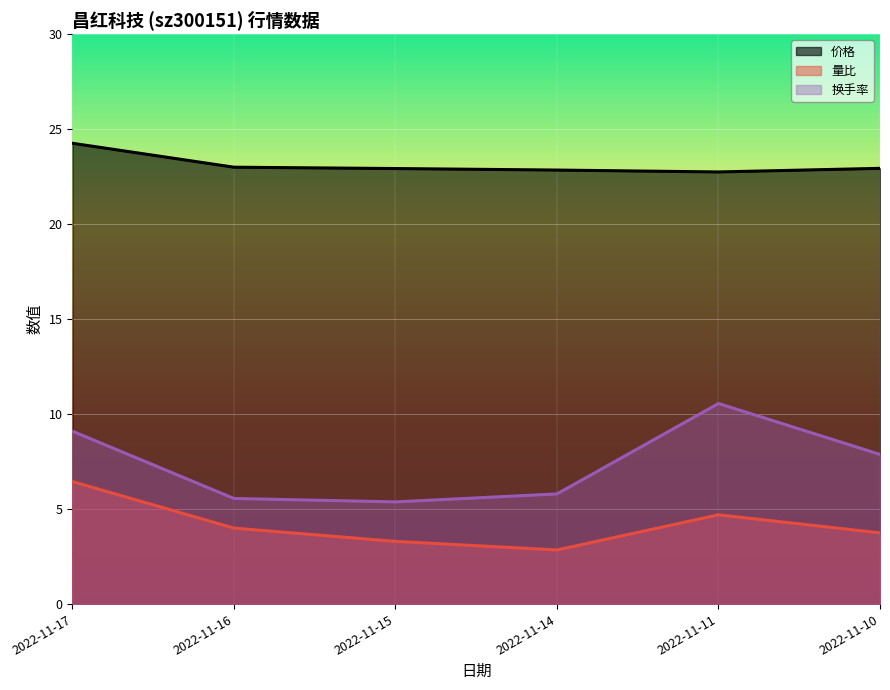

How many data points in 量比 are above 4?

2